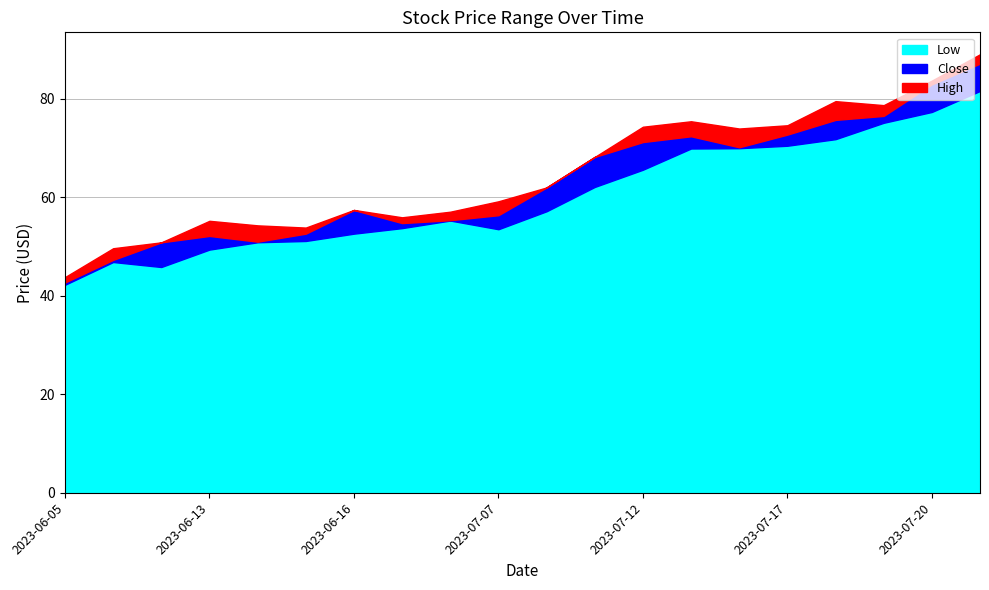

Reading right to left, list all the values displayed in this chart.

High: 89.1	83.7	78.8	79.6	74.7	74.0	75.5	74.4	68.2	62.0	59.2	57.1	56.0	57.5	53.9	54.3	55.2	50.9	49.7	43.8
Close: 87.2	83.0	76.6	75.8	72.8	70.2	72.4	71.2	68.2	62.0	56.4	55.4	54.8	57.4	52.6	51.0	52.2	50.9	47.3	42.7
Low: 81.6	77.4	75.2	71.8	70.5	70.0	69.9	65.6	62.1	57.2	53.5	55.3	53.8	52.6	51.2	50.9	49.4	45.9	46.9	42.2